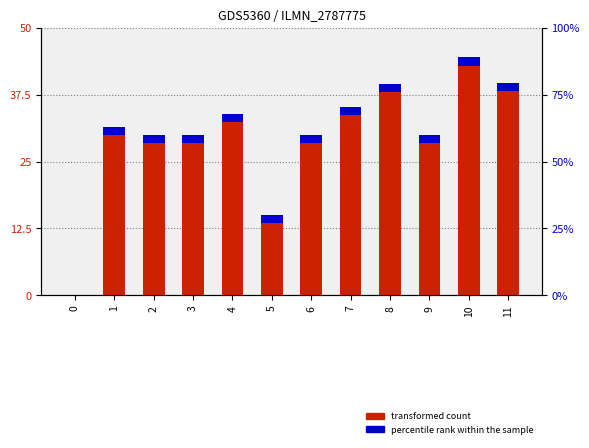

How many data points are less than 31?

6